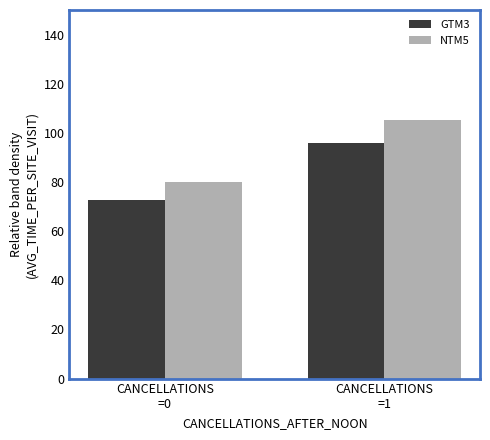

What value does the NTM5 series have at CANCELLATIONS
=1?

105.3